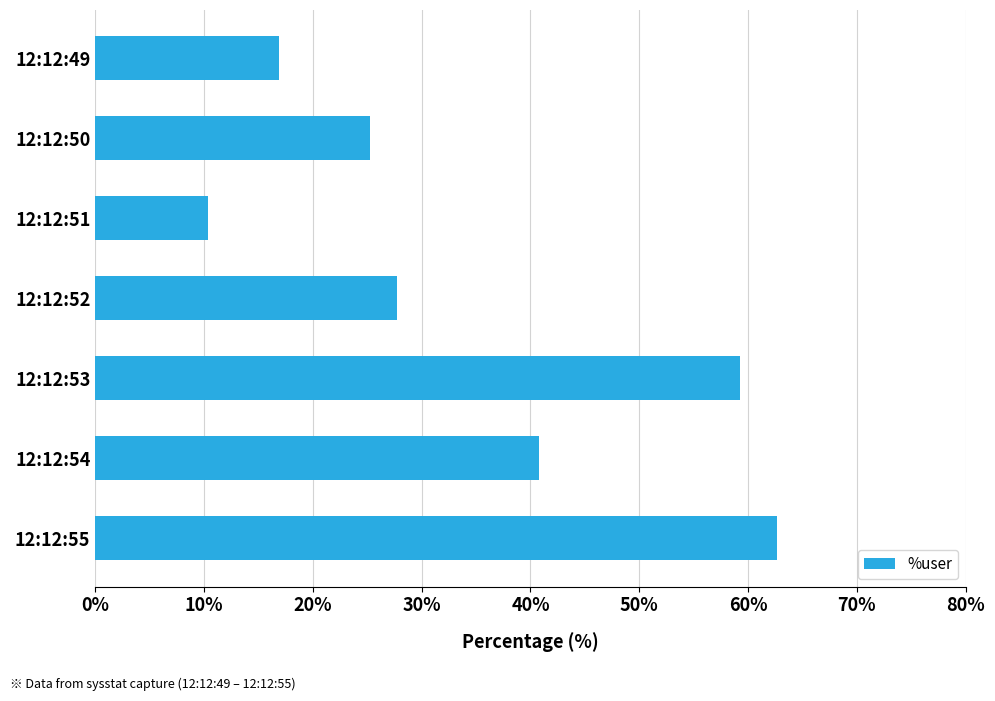

What is the value of the 1st bar from the top?

16.9